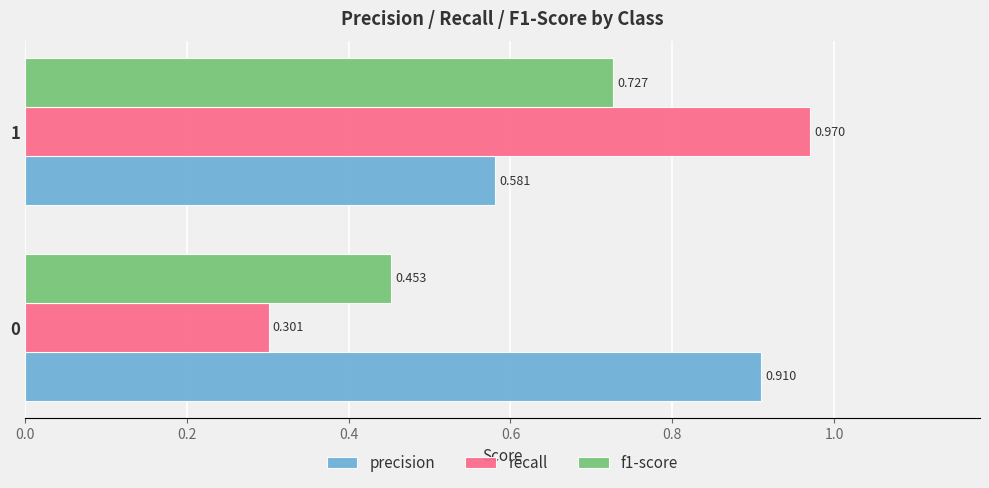

Which series has the largest total across all categories?

precision